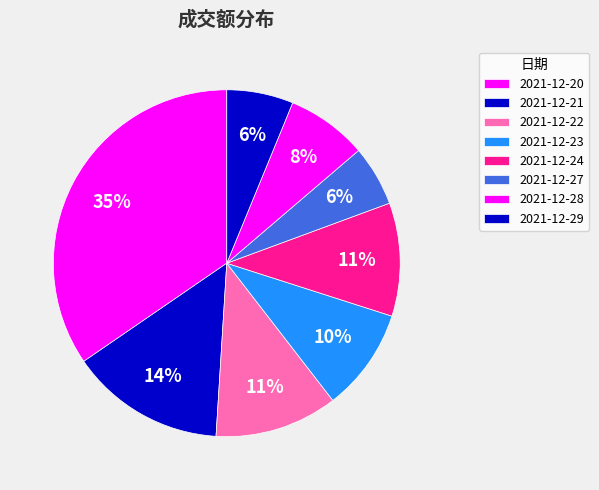

The 2021-12-27 slice represents 1% of the pie. True or false?

False